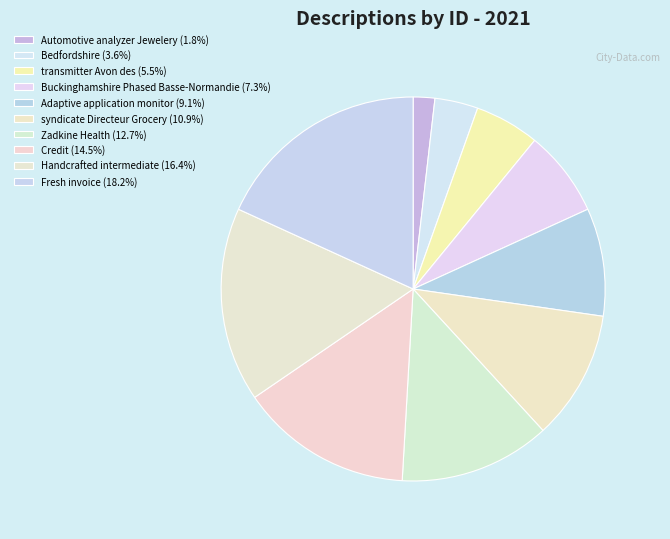

To the nearest percent, what is the combined percentage of Adaptive application monitor and Handcrafted intermediate?

25%